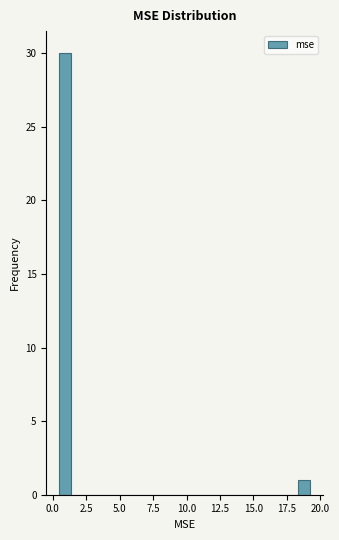

Read against the x-axis, roughly where is the centre of the tallest bar?

1.0